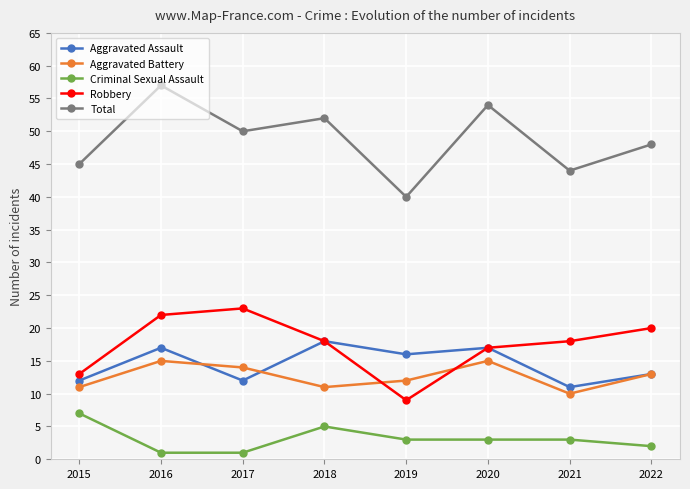

Where is Total nearest to the value 48?

2022